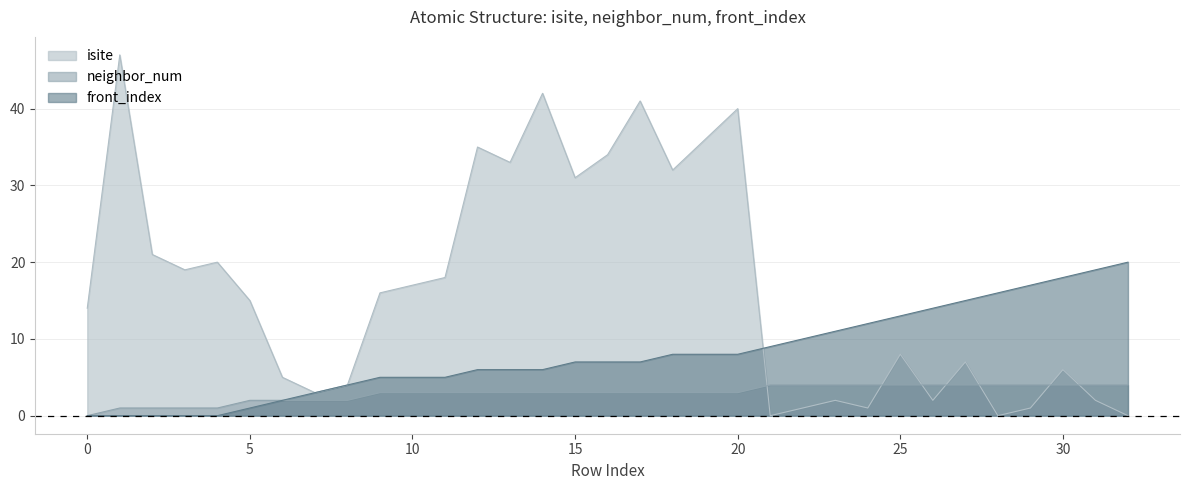

How many lines are shown in the chart?

3